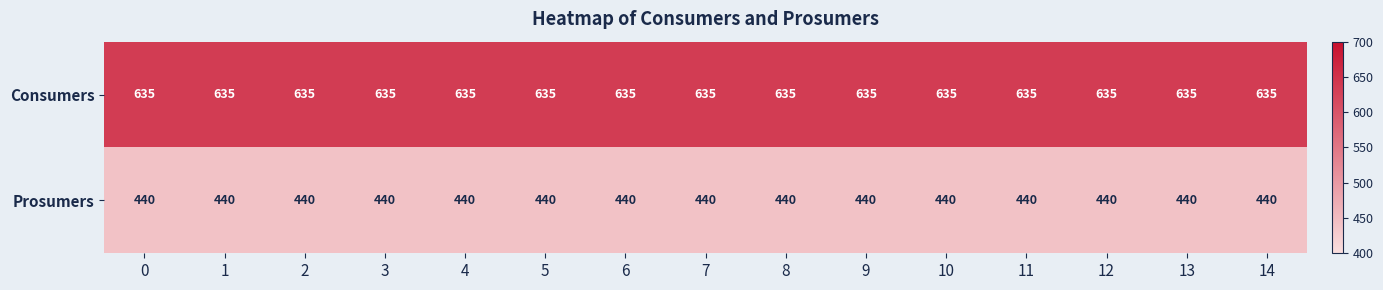

The value of Prosumers at 6 is 226. True or false?

False